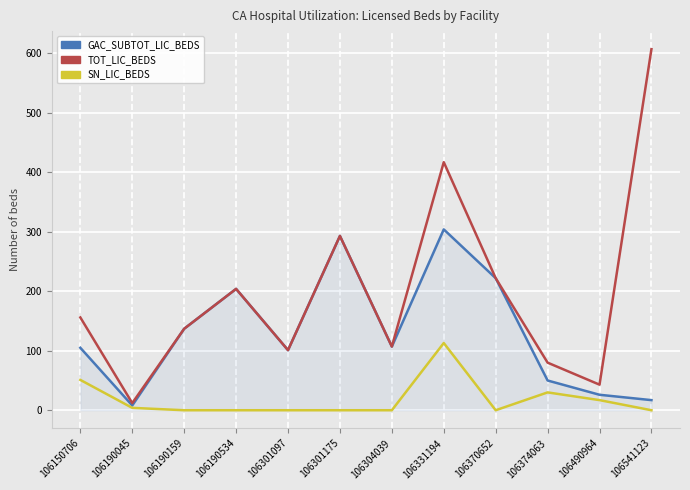

What is the sum of the TOT_LIC_BEDS values at 106490964 and 106331194?

460